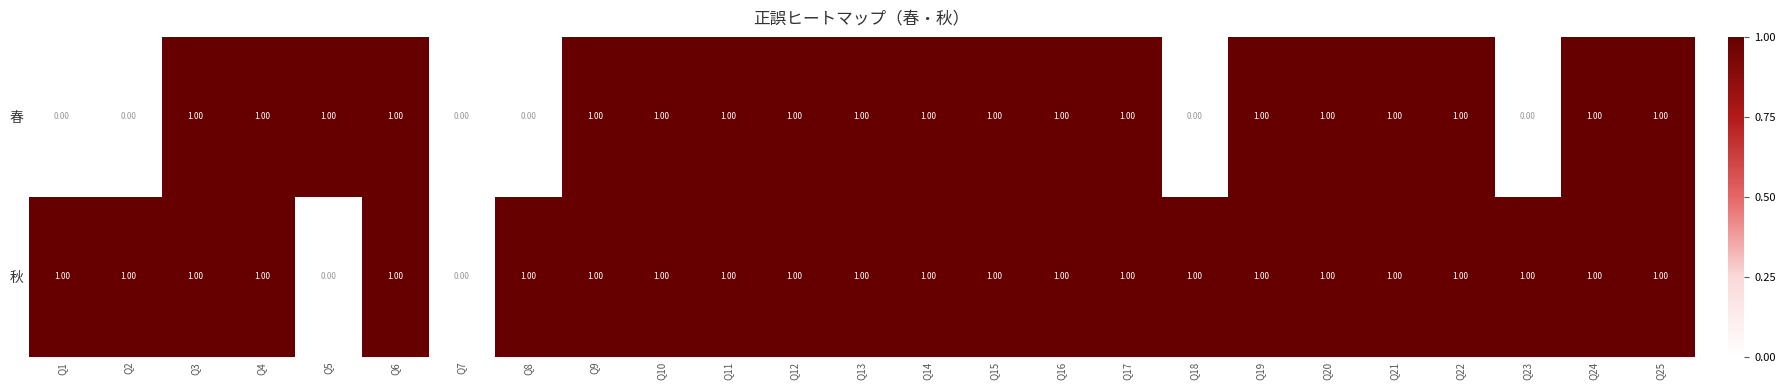

Is the value of 秋 at Q12 greater than the value of 春 at Q2?

Yes